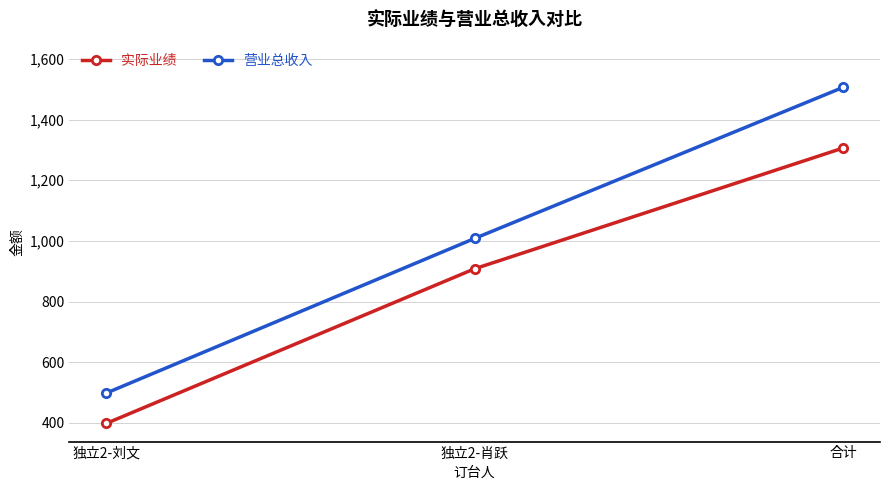

Which label corresponds to the largest value in the chart?

合计